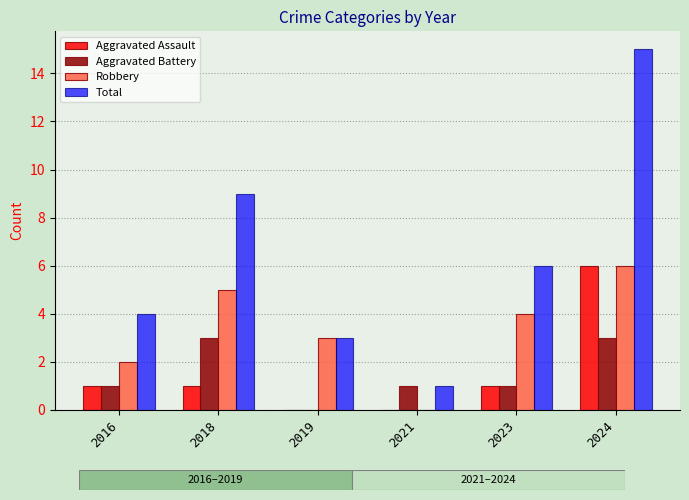

Which series has the largest range (max minus min)?

Total